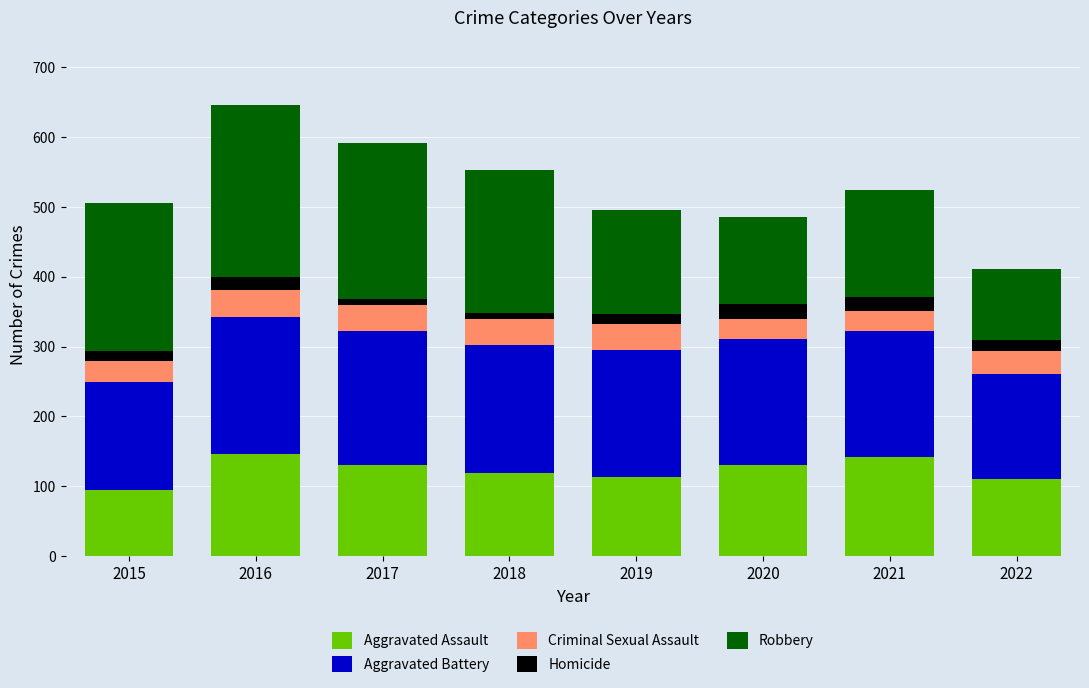

At which category is the sum across all series the highest?

2016